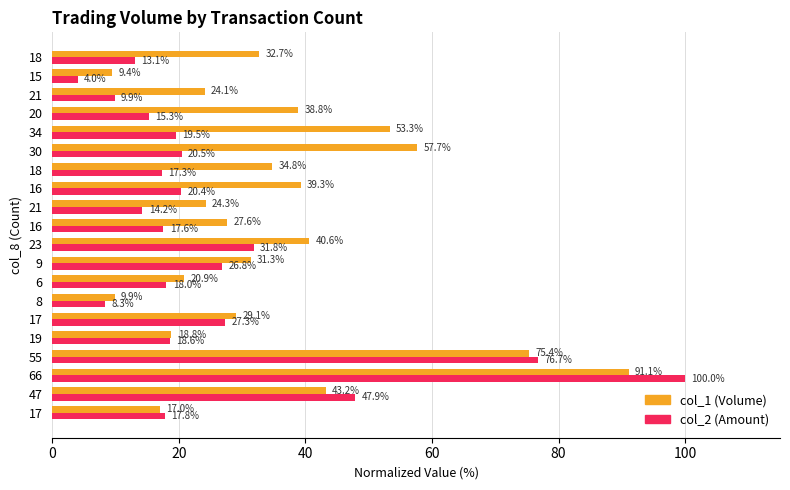

Is it true that col_2 equals 4.2 at 21?

False